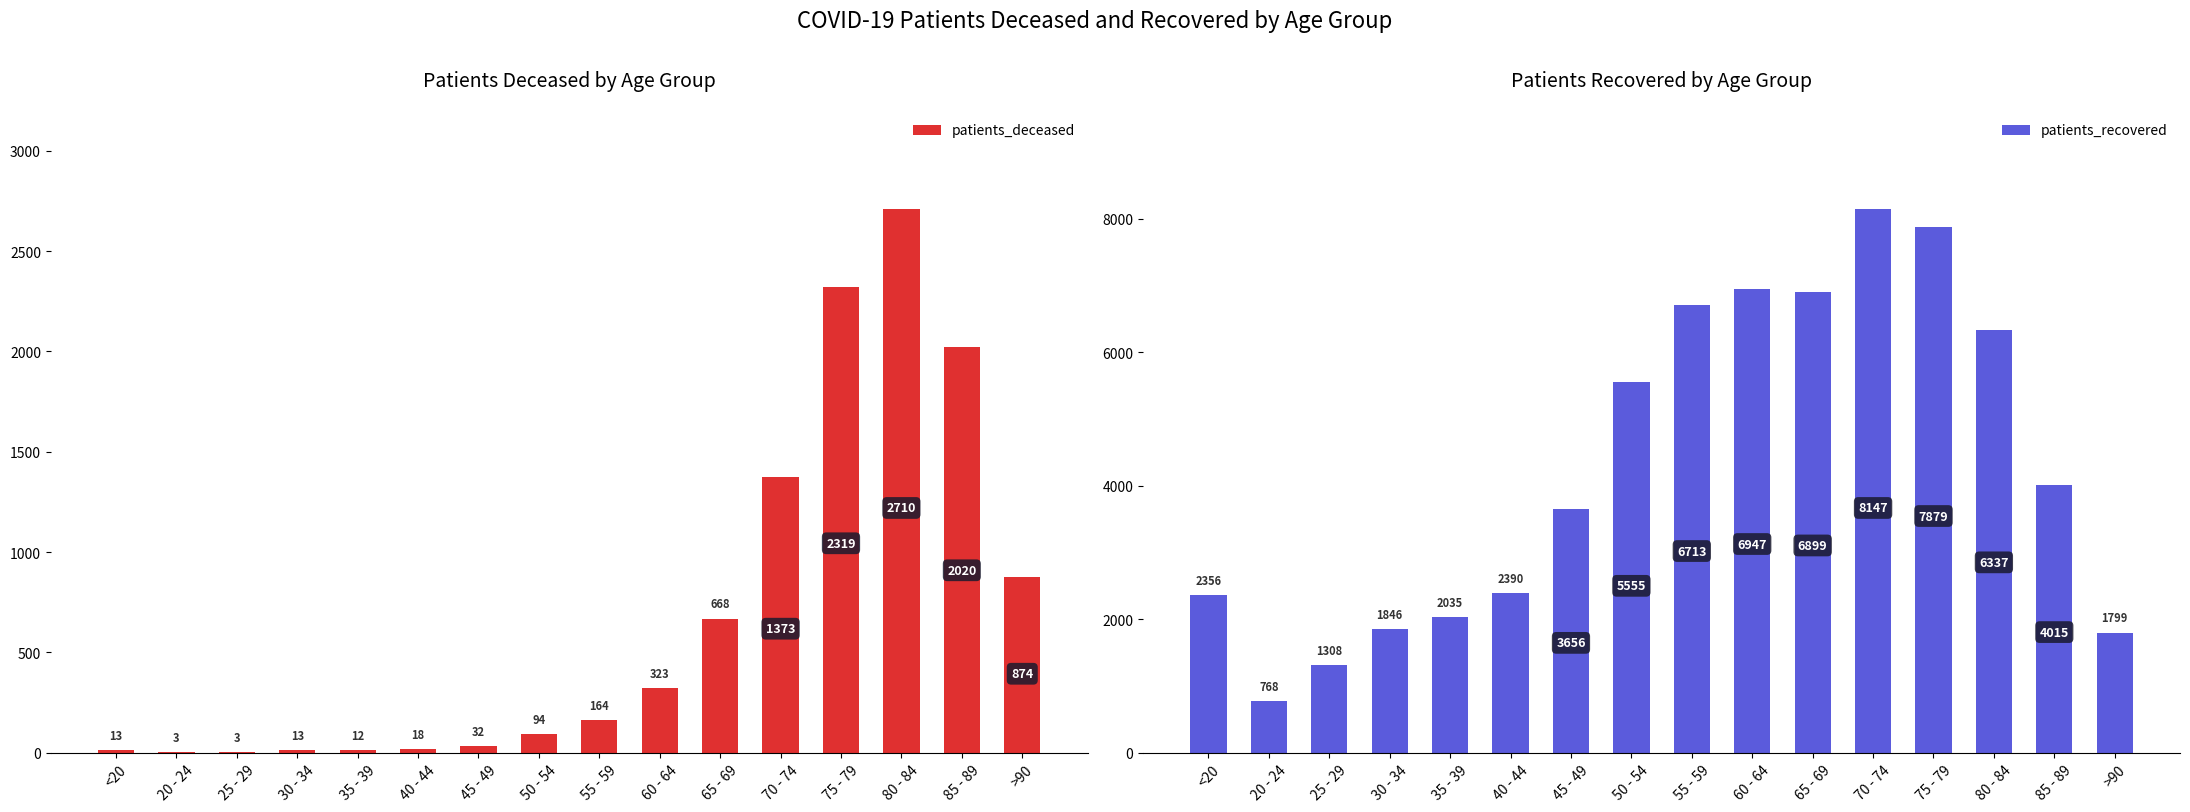

At 30 - 34, list the series in order from smallest to largest.

patients_deceased, patients_recovered